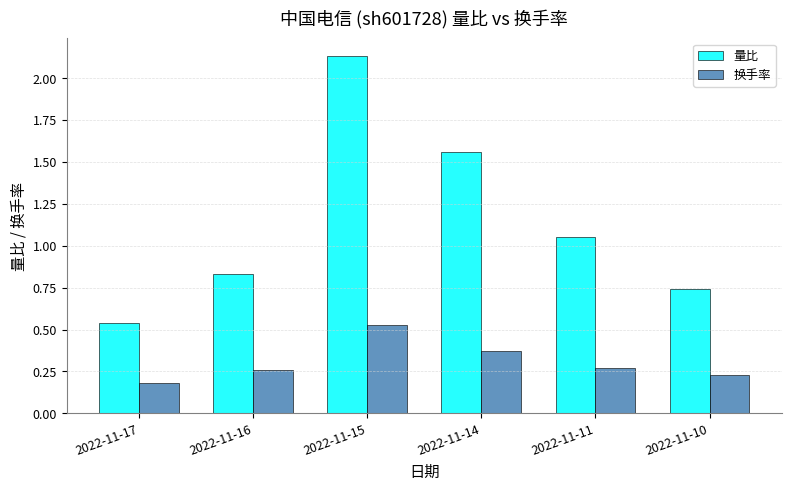

At which category does the chart reach its peak across all series?

2022-11-15